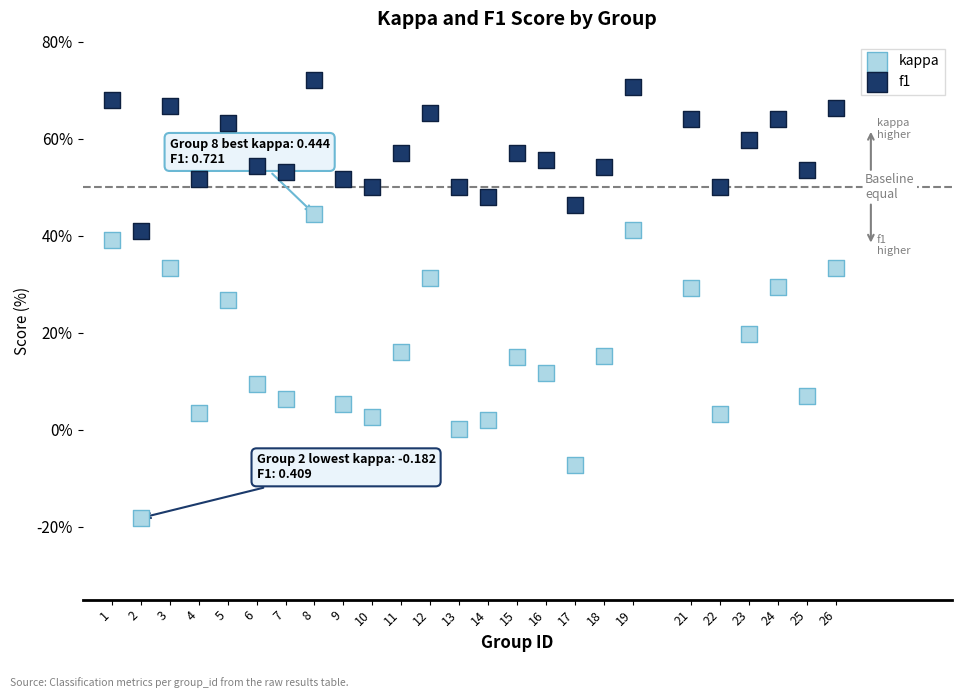

Which series reaches the maximum Y coordinate?

f1